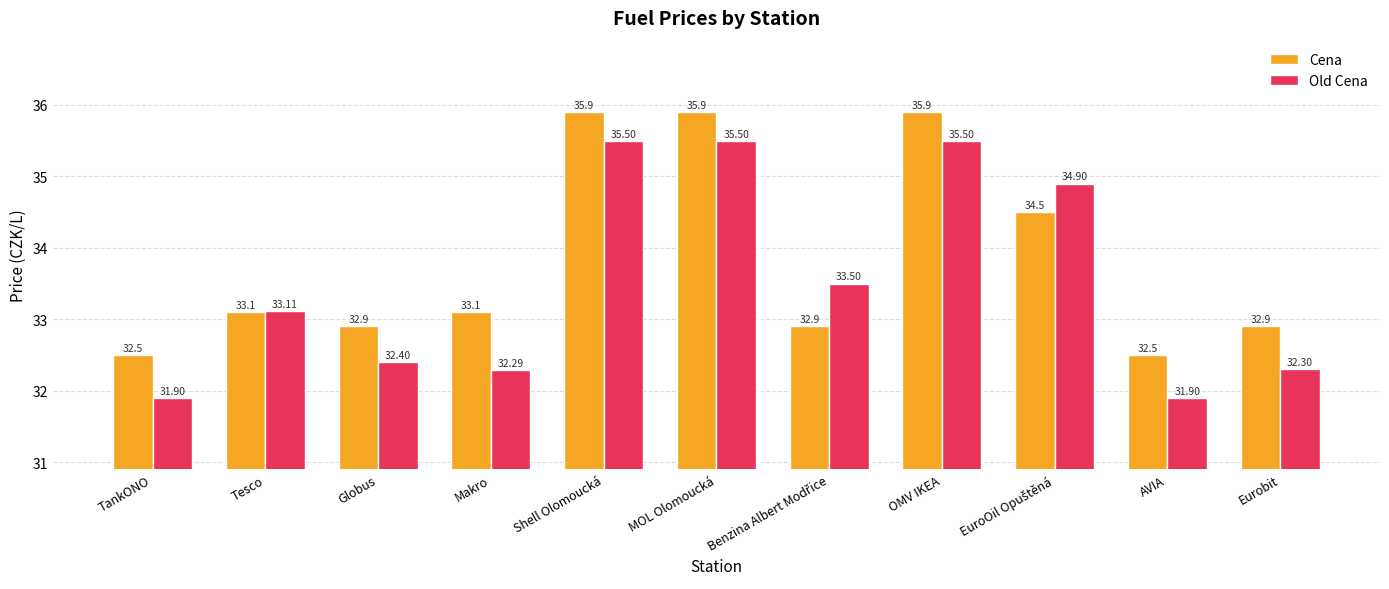

What is the difference between the maximum and second lowest values in the Cena series?

3.4